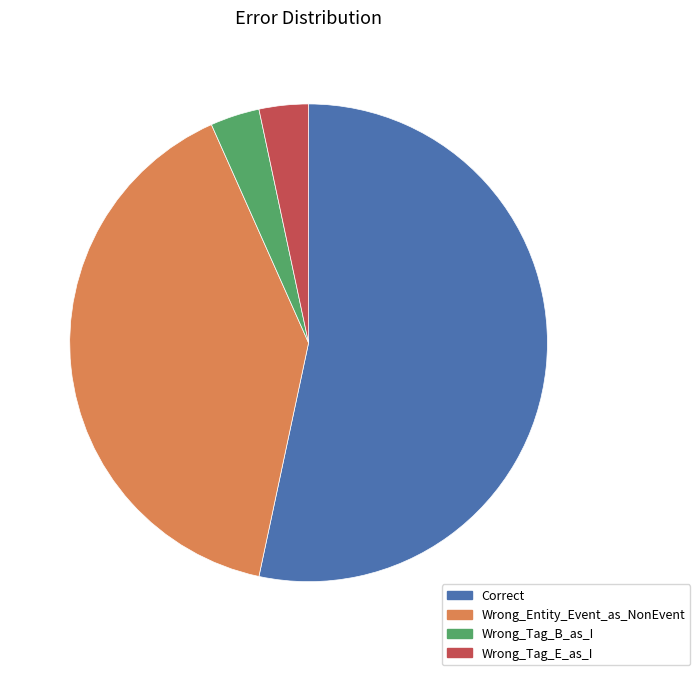

The Wrong_Tag_B_as_I slice represents 3% of the pie. True or false?

True